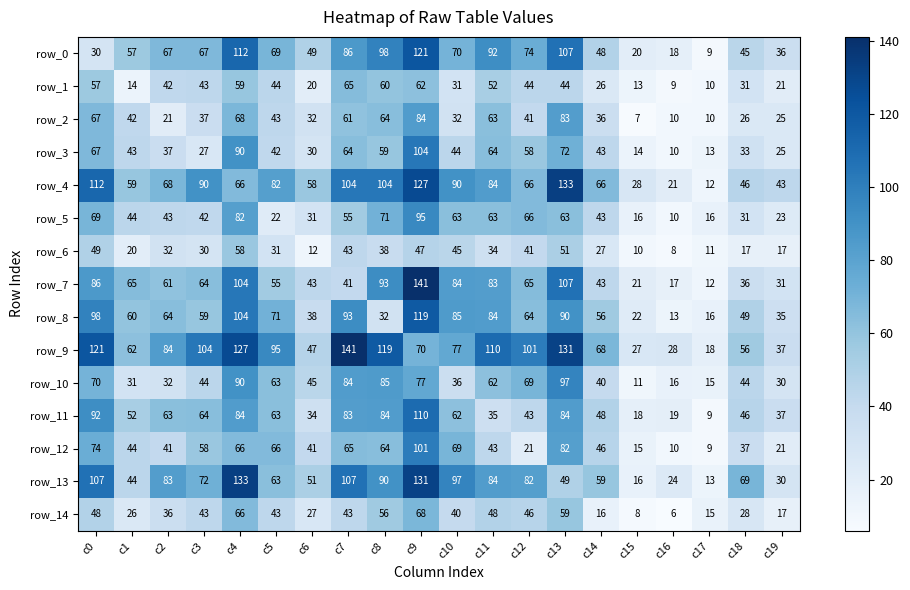

Reading left to right, extract all data points from this chart.

row_0: c0=30	c1=57	c2=67	c3=67	c4=112	c5=69	c6=49	c7=86	c8=98	c9=121	c10=70	c11=92	c12=74	c13=107	c14=48	c15=20	c16=18	c17=9	c18=45	c19=36
row_1: c0=57	c1=14	c2=42	c3=43	c4=59	c5=44	c6=20	c7=65	c8=60	c9=62	c10=31	c11=52	c12=44	c13=44	c14=26	c15=13	c16=9	c17=10	c18=31	c19=21
row_2: c0=67	c1=42	c2=21	c3=37	c4=68	c5=43	c6=32	c7=61	c8=64	c9=84	c10=32	c11=63	c12=41	c13=83	c14=36	c15=7	c16=10	c17=10	c18=26	c19=25
row_3: c0=67	c1=43	c2=37	c3=27	c4=90	c5=42	c6=30	c7=64	c8=59	c9=104	c10=44	c11=64	c12=58	c13=72	c14=43	c15=14	c16=10	c17=13	c18=33	c19=25
row_4: c0=112	c1=59	c2=68	c3=90	c4=66	c5=82	c6=58	c7=104	c8=104	c9=127	c10=90	c11=84	c12=66	c13=133	c14=66	c15=28	c16=21	c17=12	c18=46	c19=43
row_5: c0=69	c1=44	c2=43	c3=42	c4=82	c5=22	c6=31	c7=55	c8=71	c9=95	c10=63	c11=63	c12=66	c13=63	c14=43	c15=16	c16=10	c17=16	c18=31	c19=23
row_6: c0=49	c1=20	c2=32	c3=30	c4=58	c5=31	c6=12	c7=43	c8=38	c9=47	c10=45	c11=34	c12=41	c13=51	c14=27	c15=10	c16=8	c17=11	c18=17	c19=17
row_7: c0=86	c1=65	c2=61	c3=64	c4=104	c5=55	c6=43	c7=41	c8=93	c9=141	c10=84	c11=83	c12=65	c13=107	c14=43	c15=21	c16=17	c17=12	c18=36	c19=31
row_8: c0=98	c1=60	c2=64	c3=59	c4=104	c5=71	c6=38	c7=93	c8=32	c9=119	c10=85	c11=84	c12=64	c13=90	c14=56	c15=22	c16=13	c17=16	c18=49	c19=35
row_9: c0=121	c1=62	c2=84	c3=104	c4=127	c5=95	c6=47	c7=141	c8=119	c9=70	c10=77	c11=110	c12=101	c13=131	c14=68	c15=27	c16=28	c17=18	c18=56	c19=37
row_10: c0=70	c1=31	c2=32	c3=44	c4=90	c5=63	c6=45	c7=84	c8=85	c9=77	c10=36	c11=62	c12=69	c13=97	c14=40	c15=11	c16=16	c17=15	c18=44	c19=30
row_11: c0=92	c1=52	c2=63	c3=64	c4=84	c5=63	c6=34	c7=83	c8=84	c9=110	c10=62	c11=35	c12=43	c13=84	c14=48	c15=18	c16=19	c17=9	c18=46	c19=37
row_12: c0=74	c1=44	c2=41	c3=58	c4=66	c5=66	c6=41	c7=65	c8=64	c9=101	c10=69	c11=43	c12=21	c13=82	c14=46	c15=15	c16=10	c17=9	c18=37	c19=21
row_13: c0=107	c1=44	c2=83	c3=72	c4=133	c5=63	c6=51	c7=107	c8=90	c9=131	c10=97	c11=84	c12=82	c13=49	c14=59	c15=16	c16=24	c17=13	c18=69	c19=30
row_14: c0=48	c1=26	c2=36	c3=43	c4=66	c5=43	c6=27	c7=43	c8=56	c9=68	c10=40	c11=48	c12=46	c13=59	c14=16	c15=8	c16=6	c17=15	c18=28	c19=17